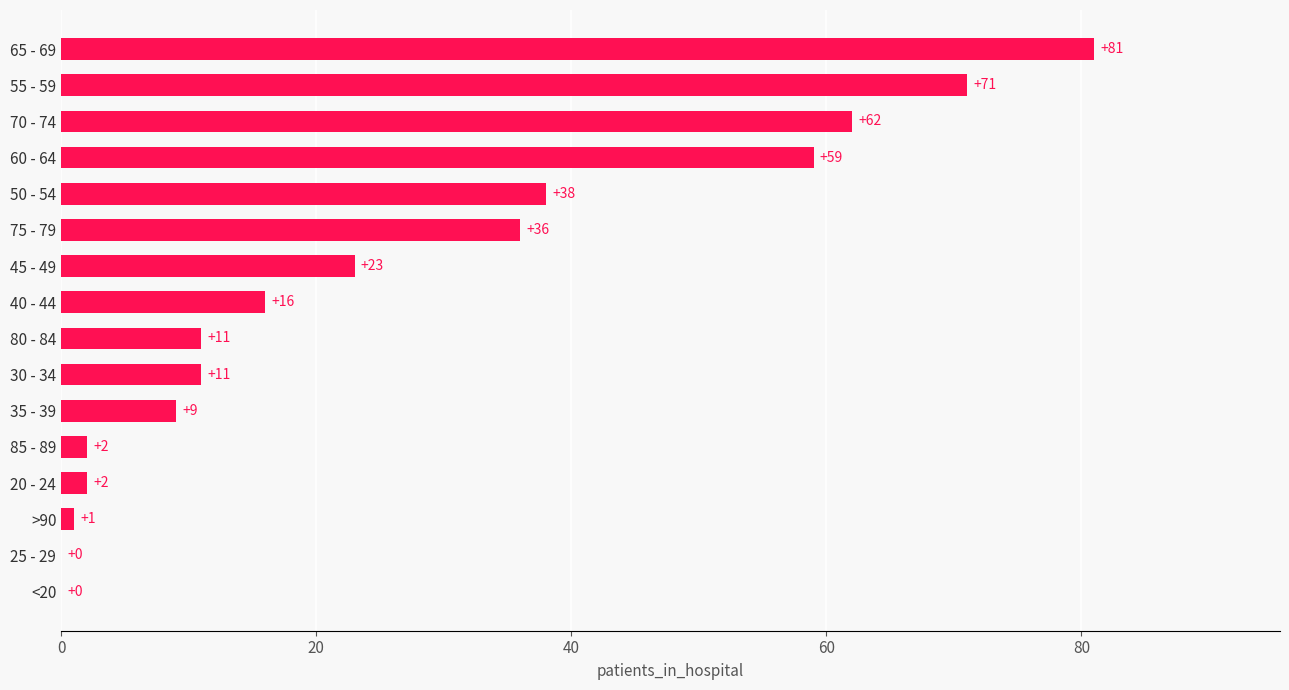

Approximately how many times larger is the value at 60 - 64 compared to 70 - 74?

1.0